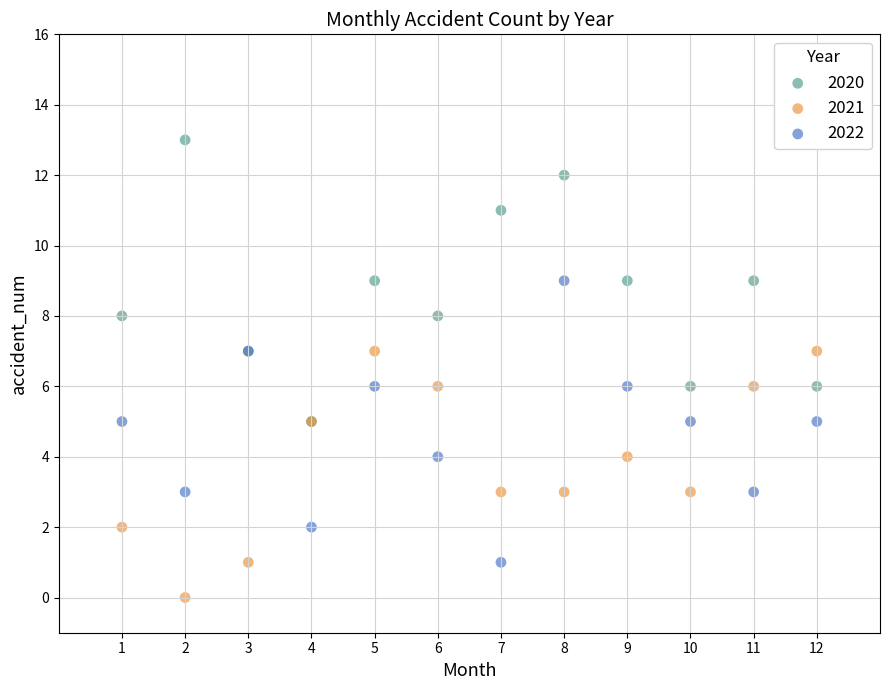

Which series contains the lowest Y value?

2021